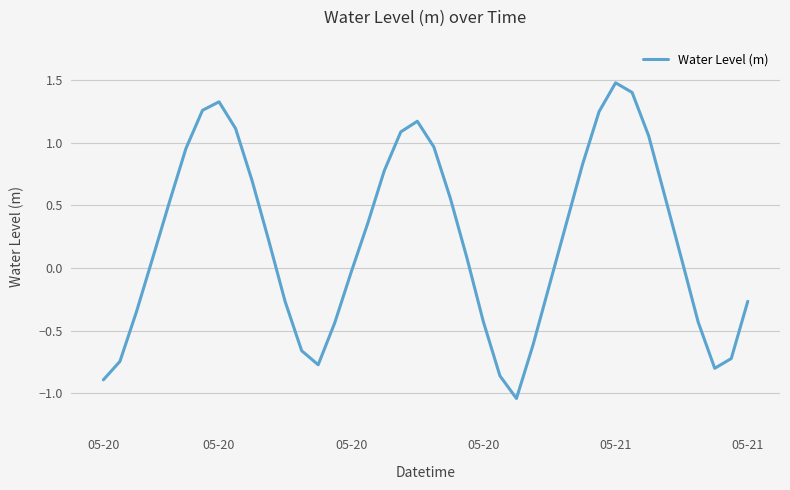

What is the average value?

0.2